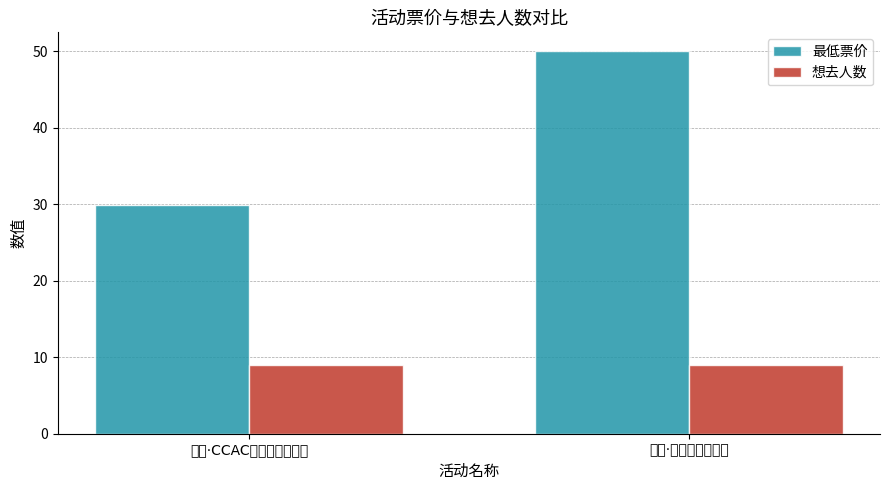

Between 丽水·CCAC动漫游戏嘉年华 and 丽水·幻梦动漫嘉年华, which series saw the biggest shift?

最低票价